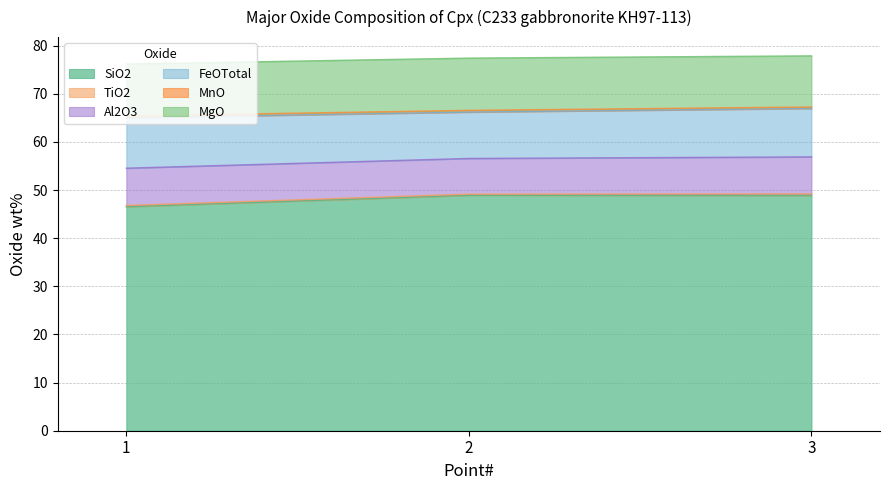

Is it true that SiO2 equals 46.5 at 1?

True